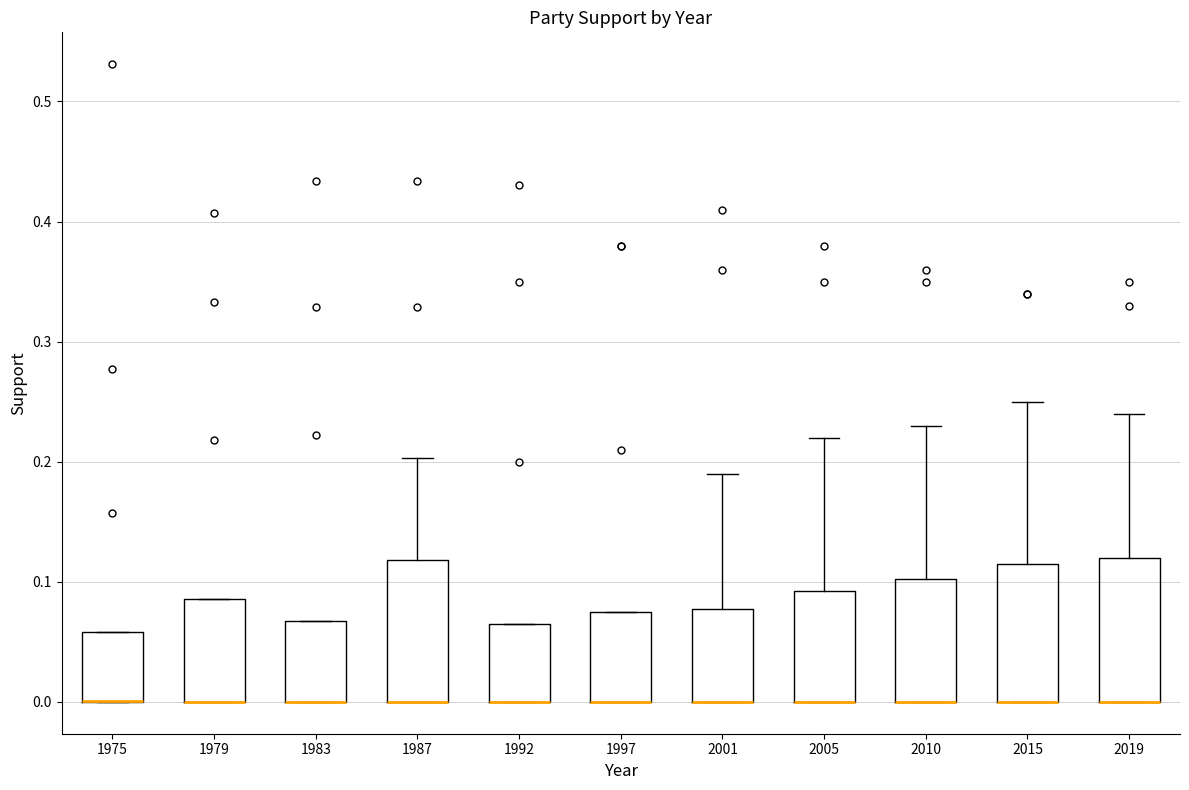

Reading left to right, transcribe this box plot: for each box, give where its median line is, the range the box spans, and where its two whiskers end, as read against the y-axis. The values are not printed on the chart, so give them approximately, as read against the axis.

1975: median 0.00 (drawn on the box's lower edge), box 0.00 to 0.06, whiskers 0.00 to 0.06
1979: median 0.00 (drawn on the box's lower edge), box 0.00 to 0.09, whiskers 0.00 to 0.09
1983: median 0.00 (drawn on the box's lower edge), box 0.00 to 0.07, whiskers 0.00 to 0.07
1987: median 0.00 (drawn on the box's lower edge), box 0.00 to 0.12, whiskers 0.00 to 0.20
1992: median 0.00 (drawn on the box's lower edge), box 0.00 to 0.07, whiskers 0.00 to 0.07
1997: median 0.00 (drawn on the box's lower edge), box 0.00 to 0.08, whiskers 0.00 to 0.08
2001: median 0.00 (drawn on the box's lower edge), box 0.00 to 0.08, whiskers 0.00 to 0.19
2005: median 0.00 (drawn on the box's lower edge), box 0.00 to 0.09, whiskers 0.00 to 0.22
2010: median 0.00 (drawn on the box's lower edge), box 0.00 to 0.10, whiskers 0.00 to 0.23
2015: median 0.00 (drawn on the box's lower edge), box 0.00 to 0.12, whiskers 0.00 to 0.25
2019: median 0.00 (drawn on the box's lower edge), box 0.00 to 0.12, whiskers 0.00 to 0.24